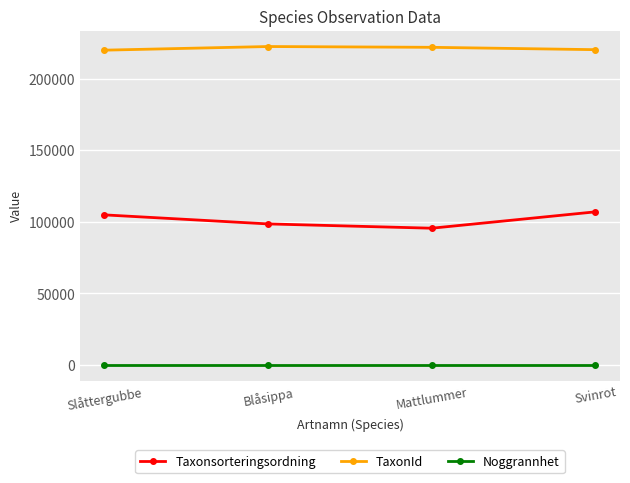

True or false: TaxonId and Taxonsorteringsordning intersect in this chart.

False